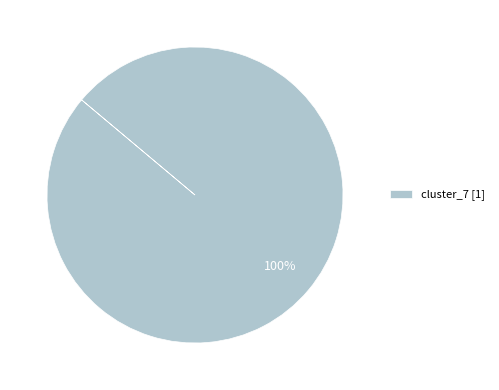

The cluster_7 [1] slice represents 91% of the pie. True or false?

False